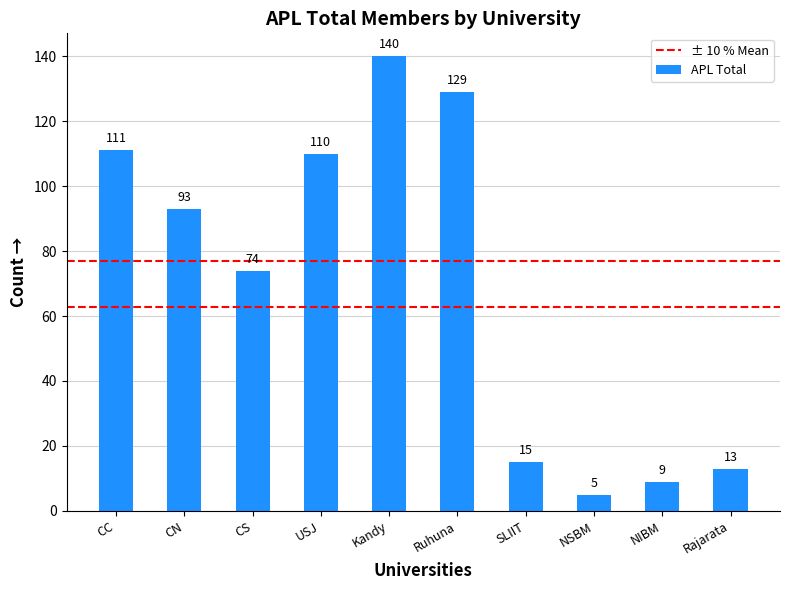

True or false: the data shows 54 at CC.

False